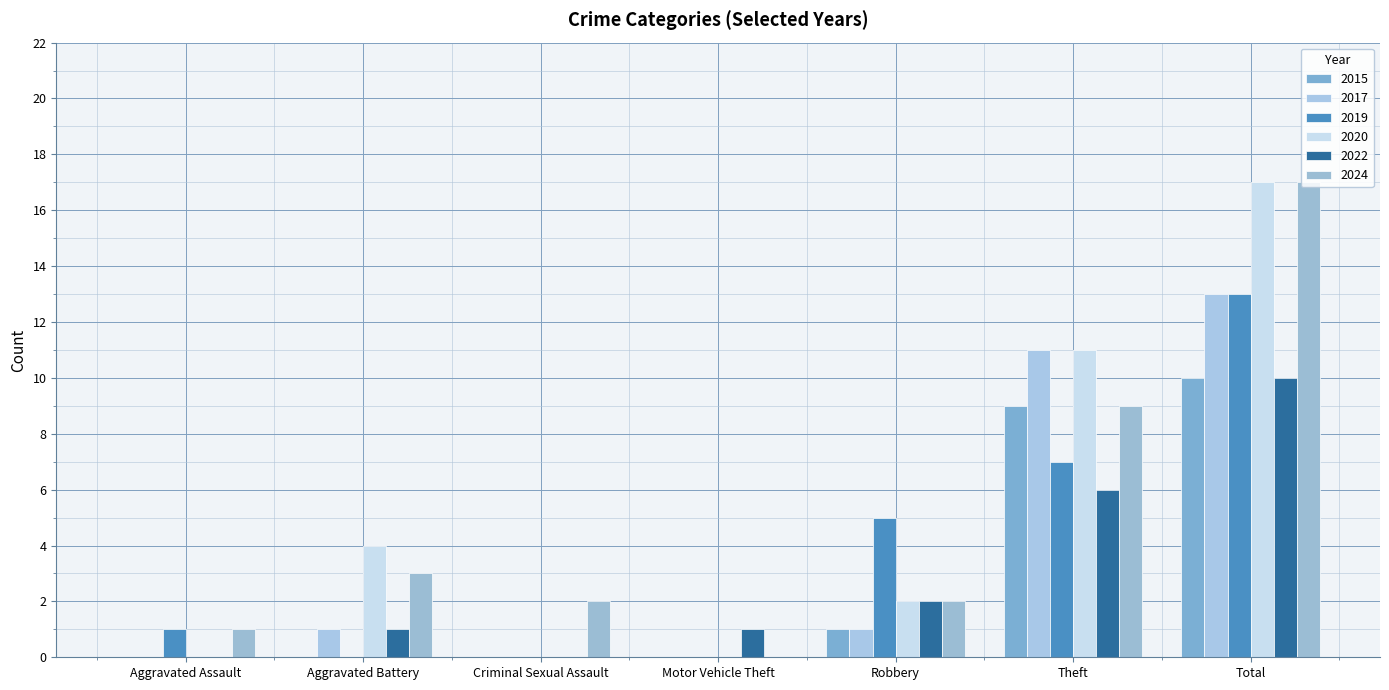

What is the sum of all 2022 values?

20